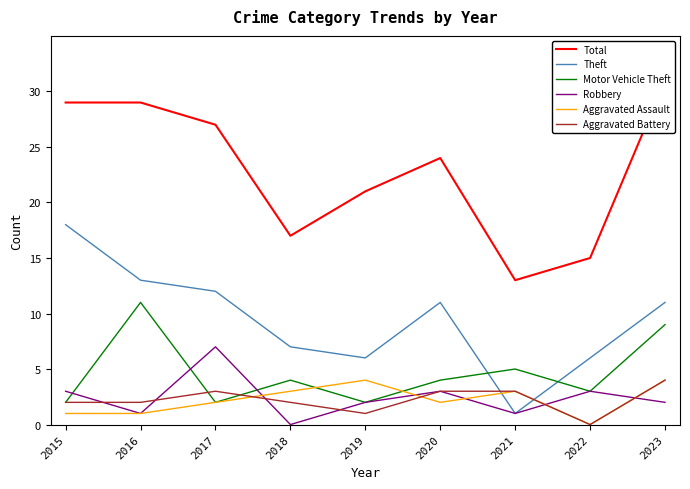

At which category does Aggravated Assault reach its first local peak?

2019